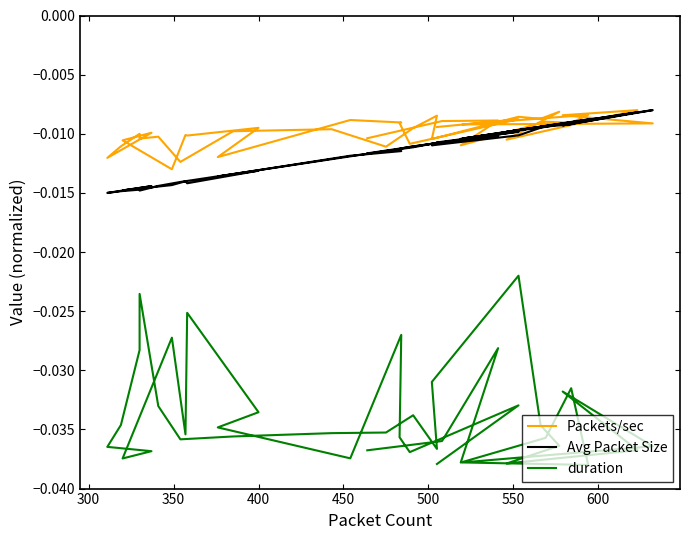

True or false: duration and Avg Packet Size cross at least once.

False